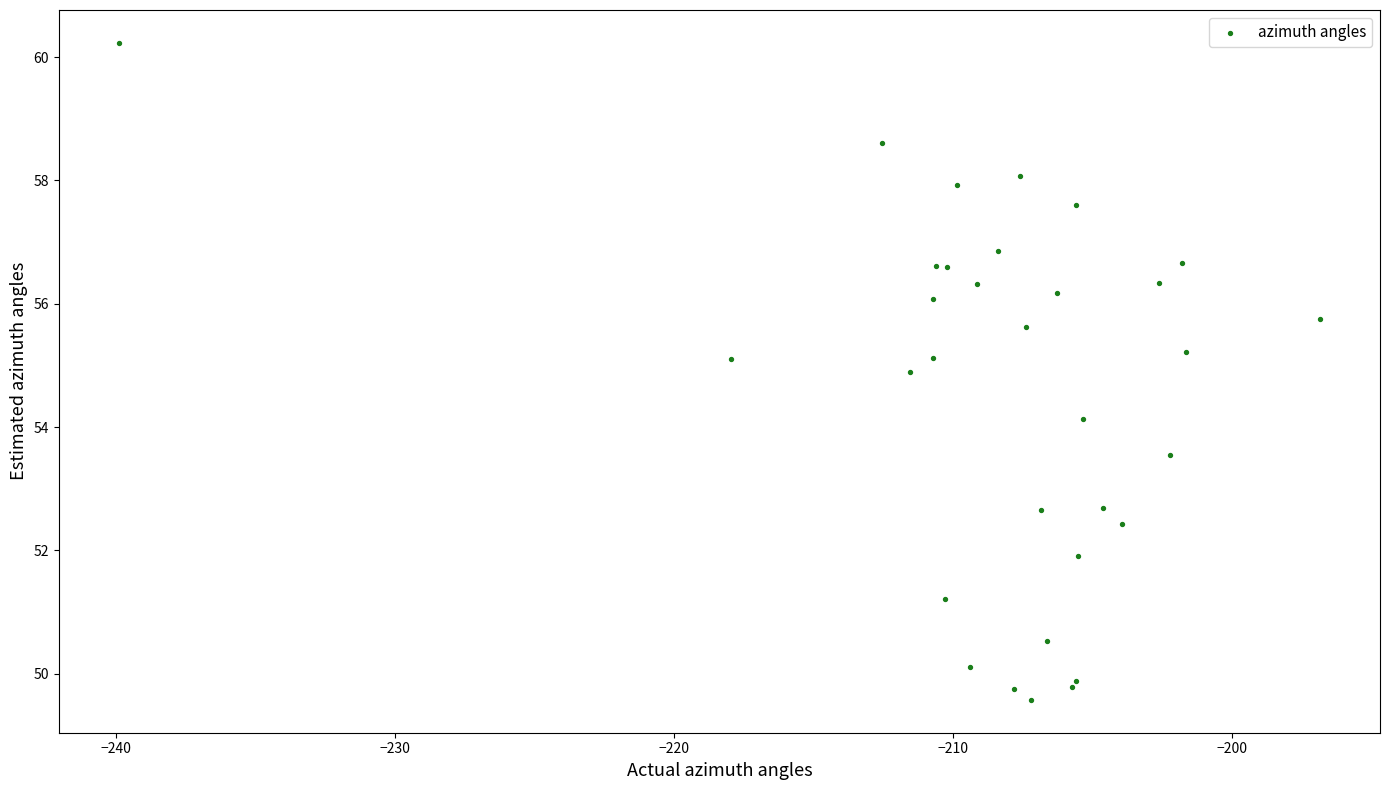

What Y value in the scatter plot is closest to 54?

54.1